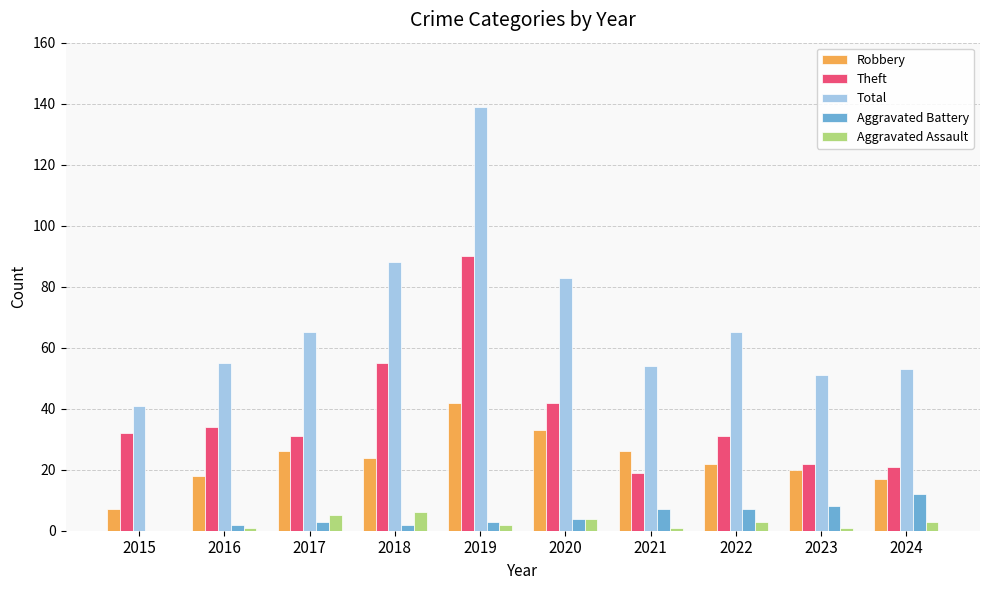

Where is Theft nearest to the value 54?

2018